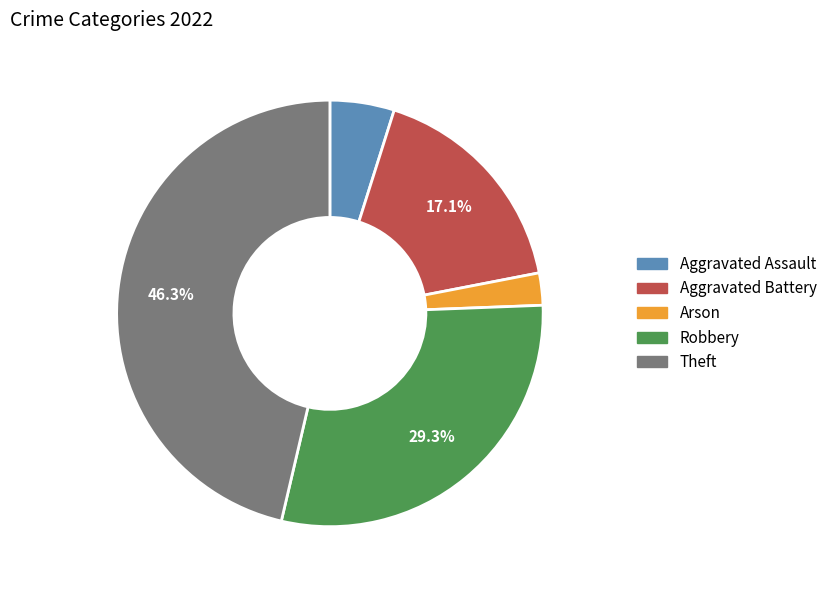

Does Arson represent more than half of the total?

No